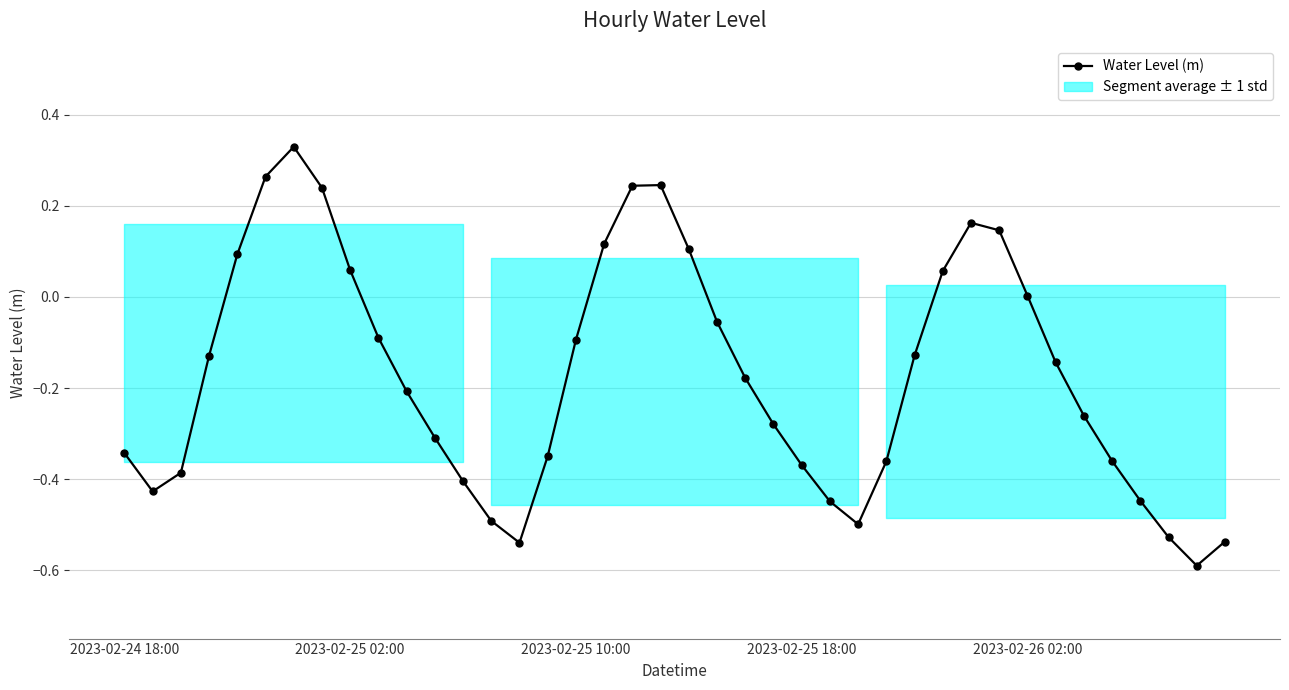

What is the difference between the maximum and minimum values?

0.9